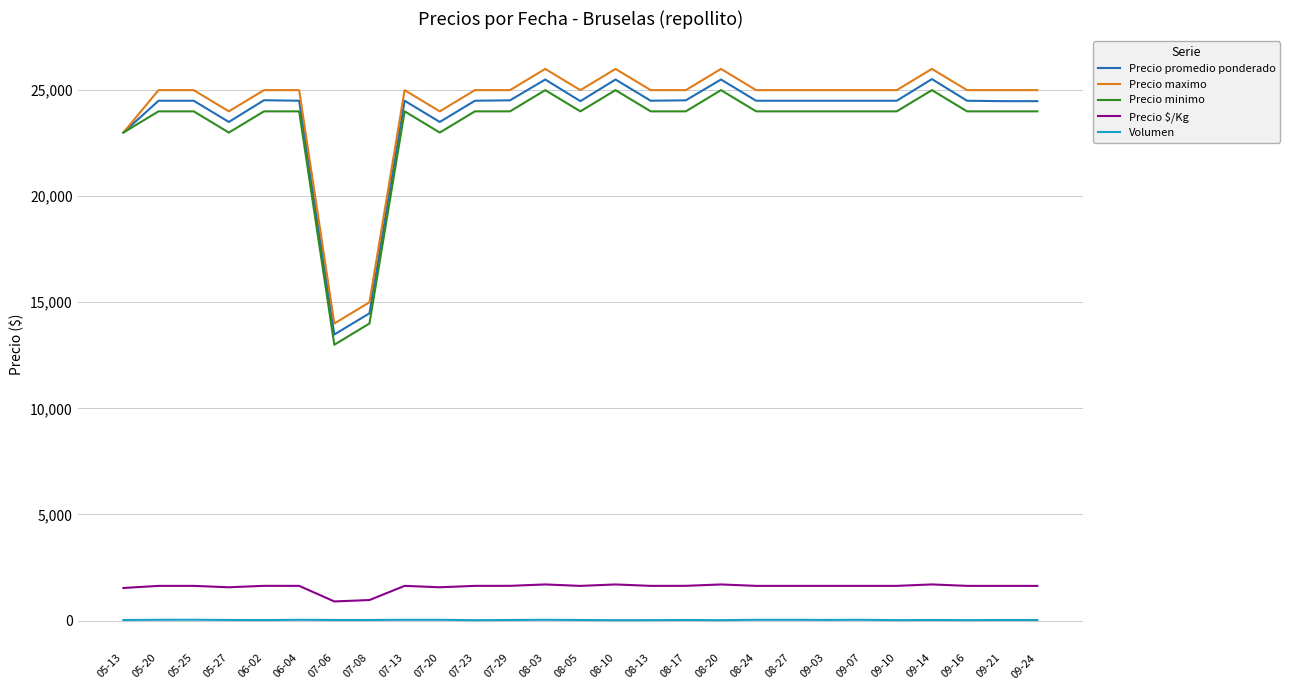

Is the value of Precio $/Kg at 08-13 greater than the value of Precio promedio ponderado at 07-20?

No